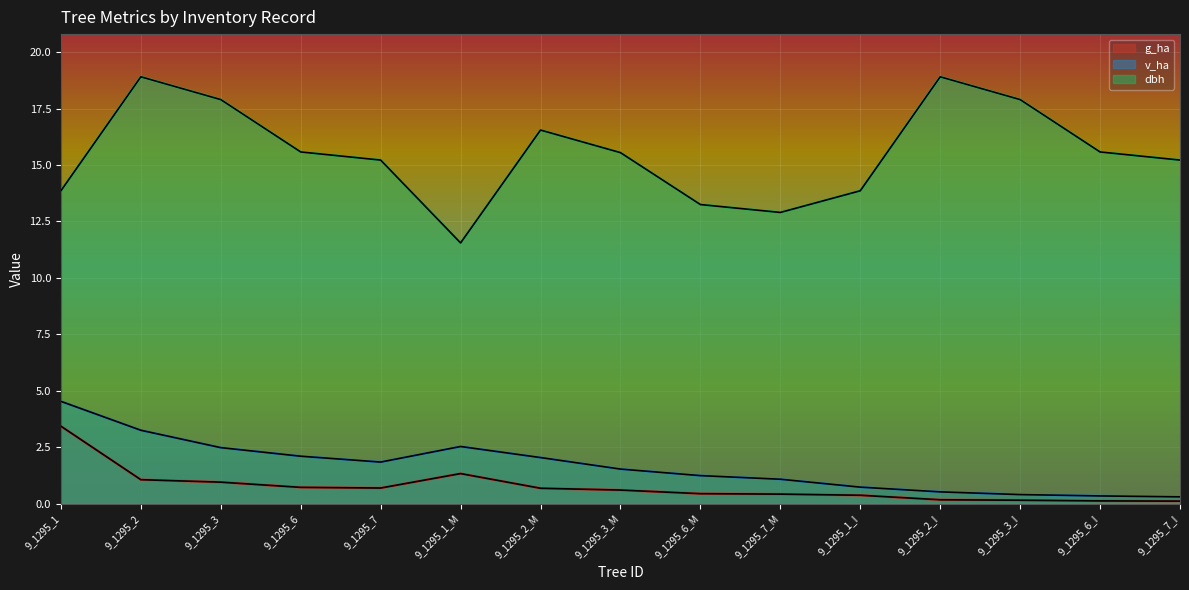

Which label corresponds to the largest value in the chart?

9_1295_2